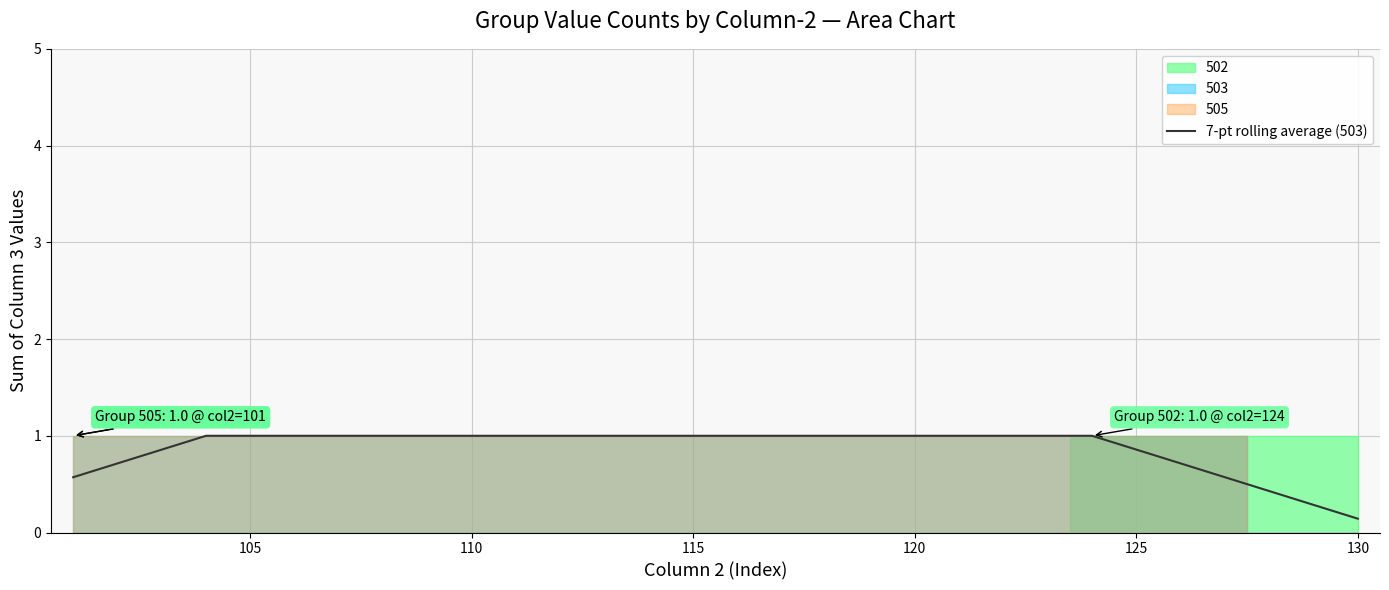

Where is 7-pt rolling average (503) nearest to the value 0?

130